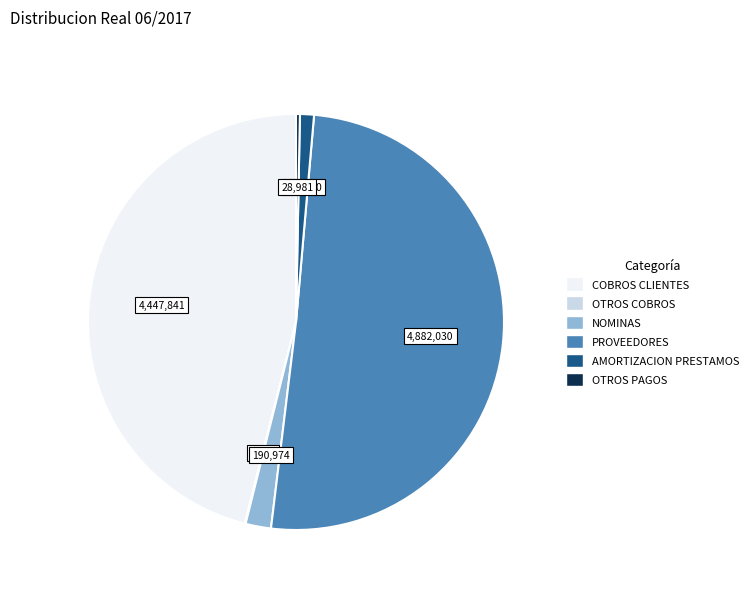

Which slice is the largest?

PROVEEDORES